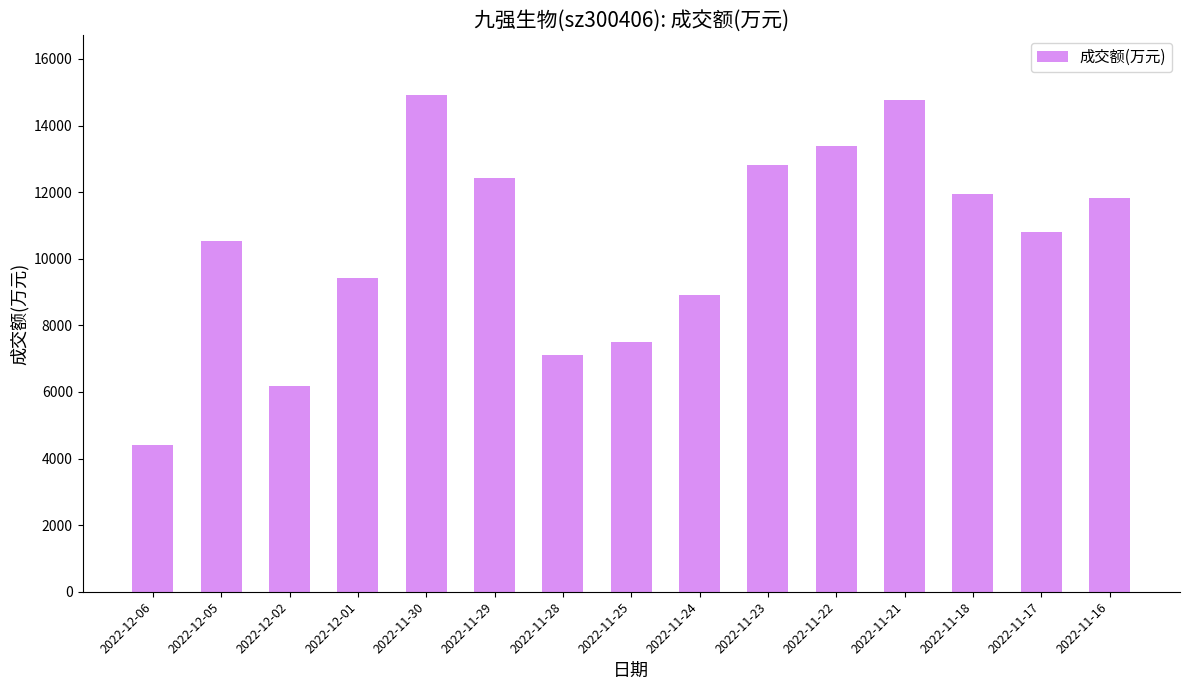

Does the chart contain stacked bars?

No